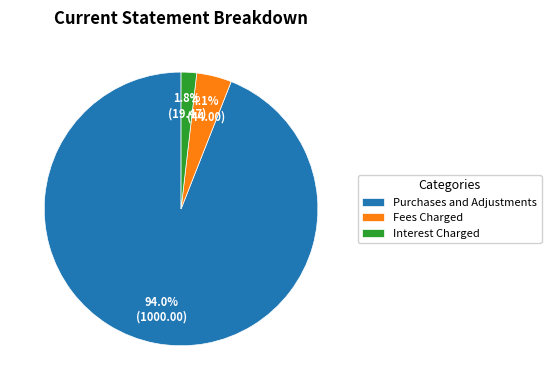

To the nearest percent, what is the difference between the largest and smallest slice percentages?

92%